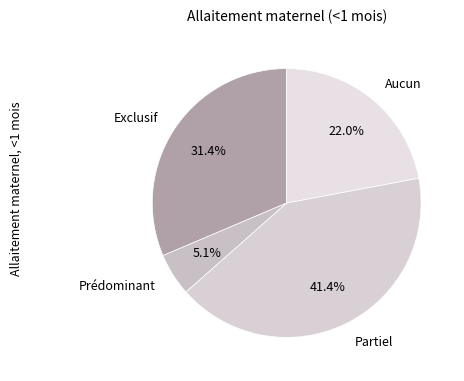

Is it true that Prédominant is 5% of the pie?

True